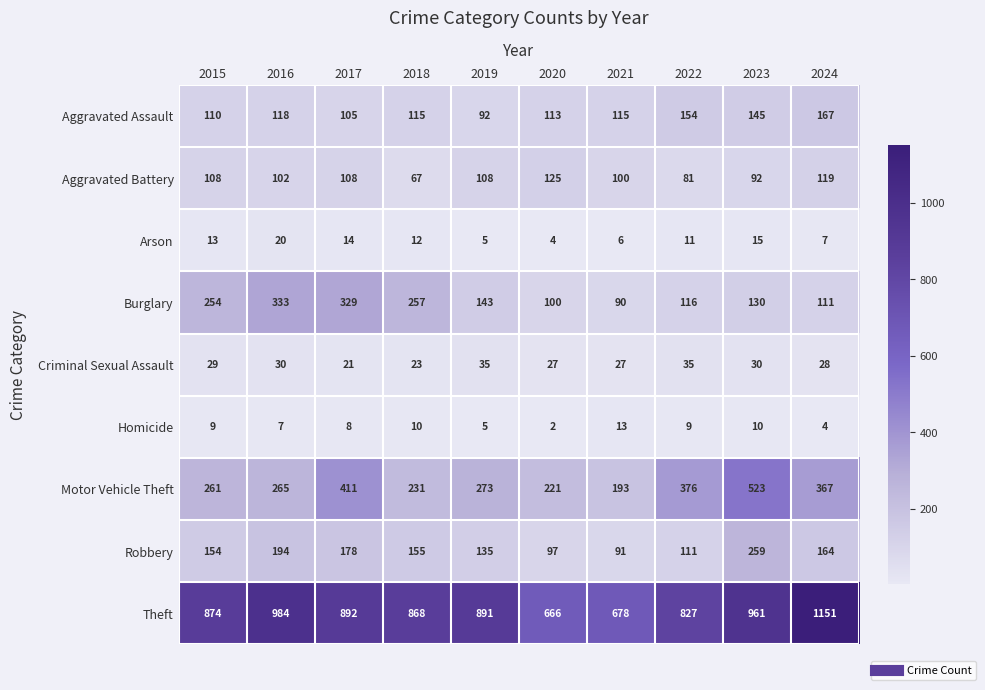

Between 2015 and 2018, which series saw the biggest shift?

Aggravated Battery